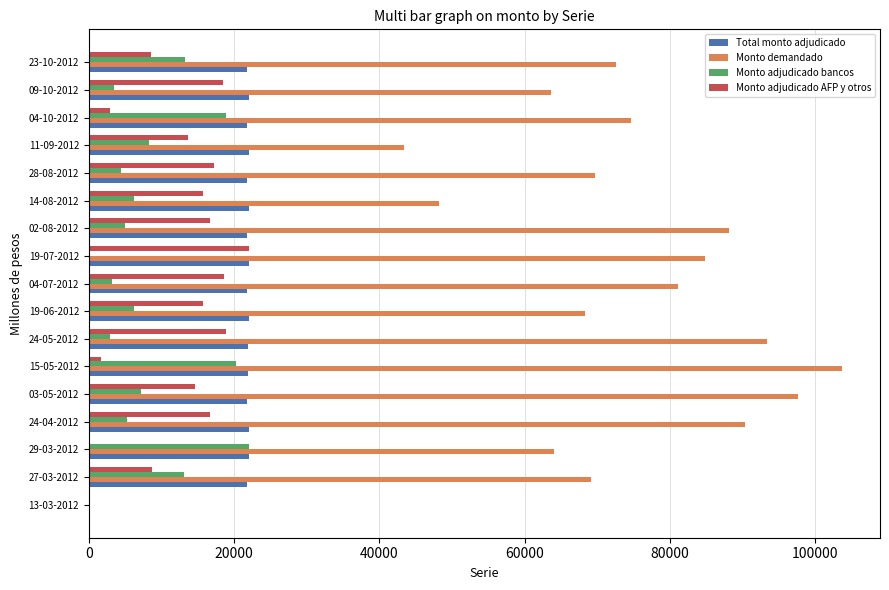

Is the value of Monto demandado at 24-05-2012 greater than the value of Total monto adjudicado at 29-03-2012?

Yes